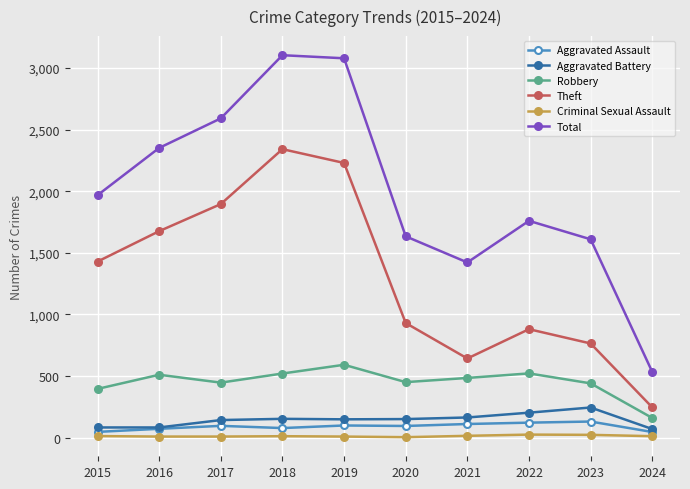

True or false: Robbery and Total cross at least once.

False